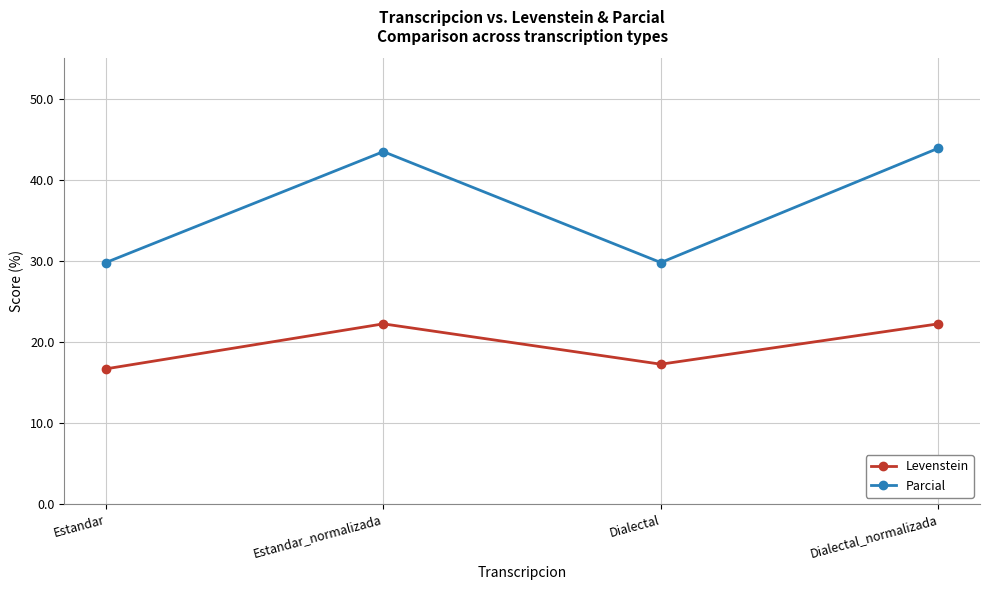

Reading left to right, list all the values displayed in this chart.

Levenstein: Estandar=16.7	Estandar_normalizada=22.2	Dialectal=17.2	Dialectal_normalizada=22.2
Parcial: Estandar=29.8	Estandar_normalizada=43.5	Dialectal=29.8	Dialectal_normalizada=43.9